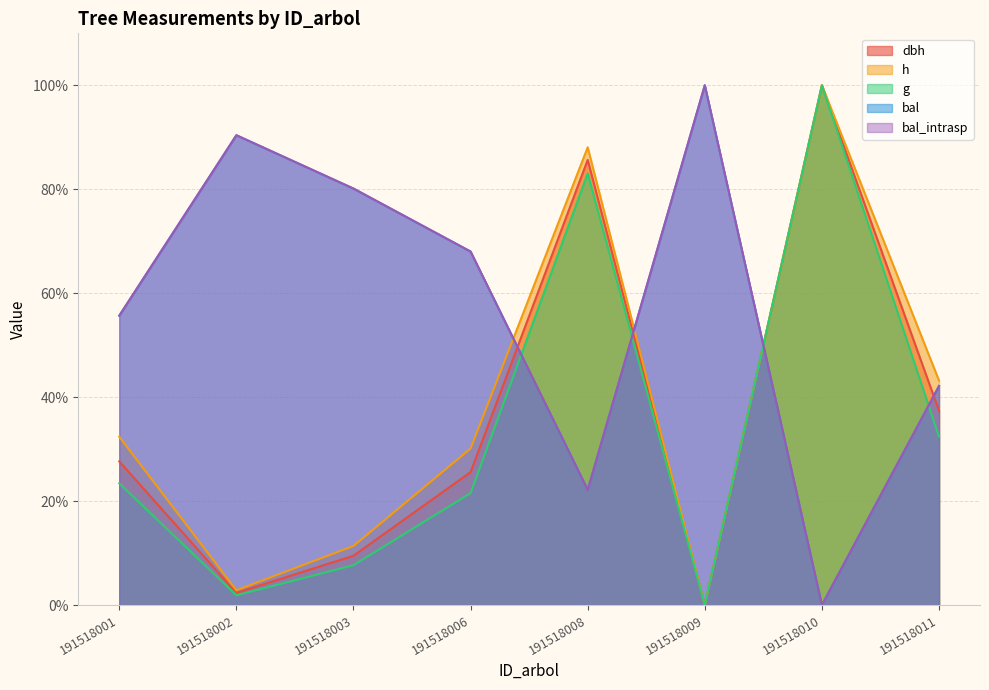

What is the average value of the bal series?

57.3